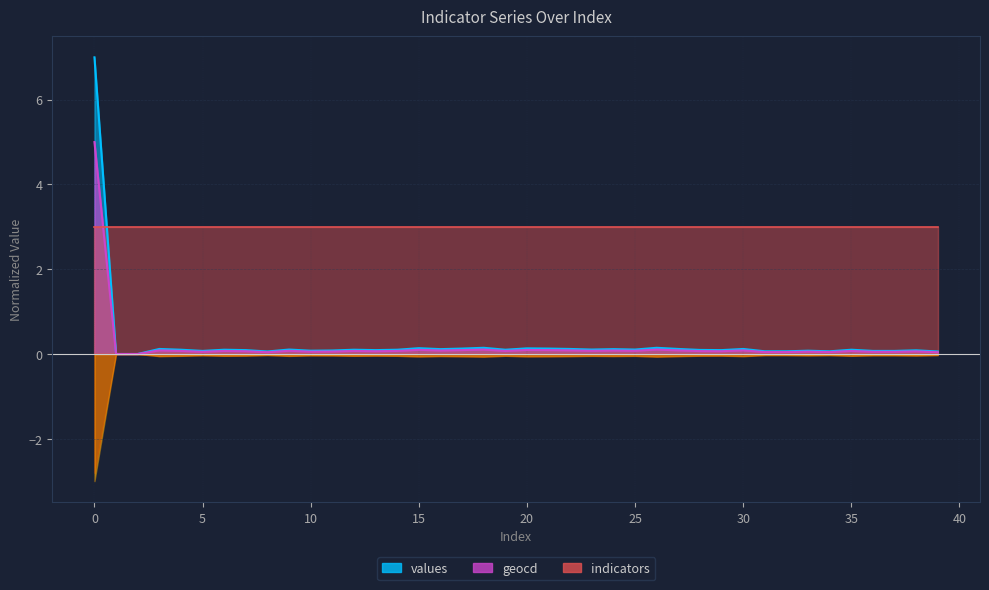

How many interior local peaks does the geocd series have?

13